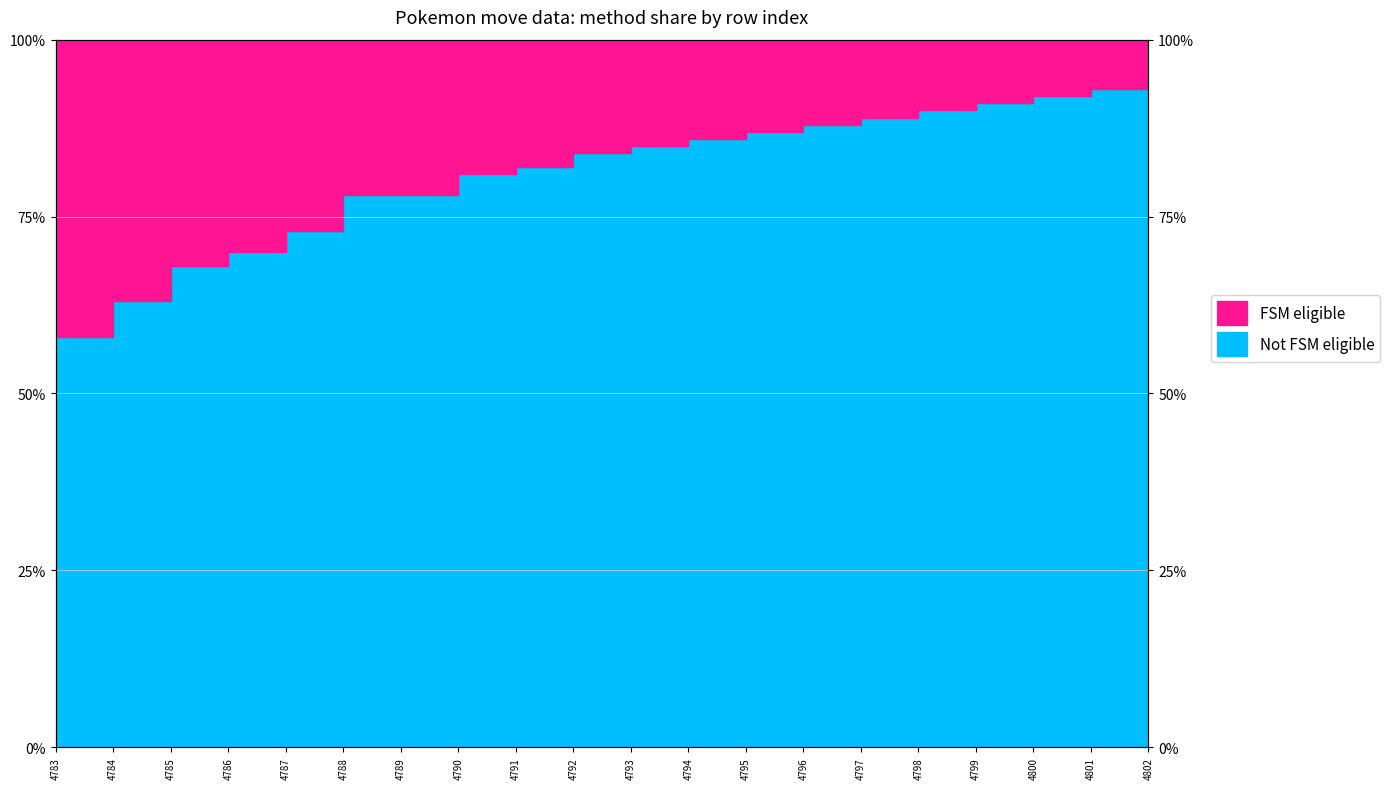

True or false: the data shows 139 at 4789.

False